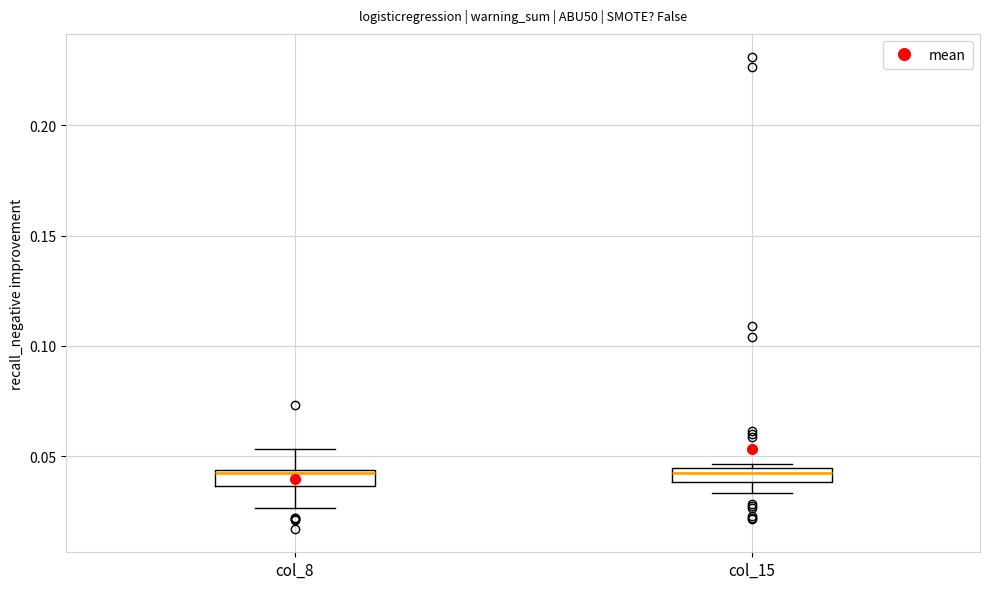

Where does the upper whisker of the box for col_8 end on the y-axis? The values are not printed on the chart, so give them approximately, as read against the axis.

0.055